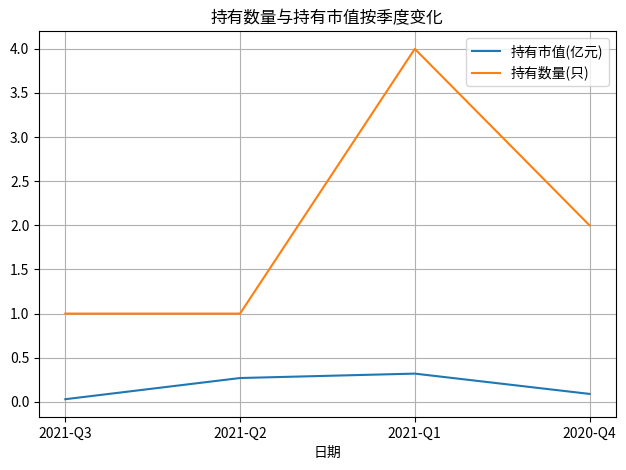

What is the difference between the highest and lowest values at 2021-Q1?

3.7